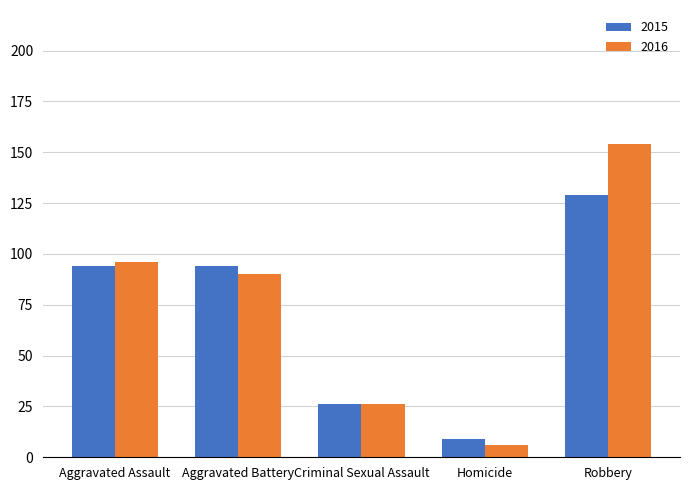

What is the sum of all 2016 values?

372